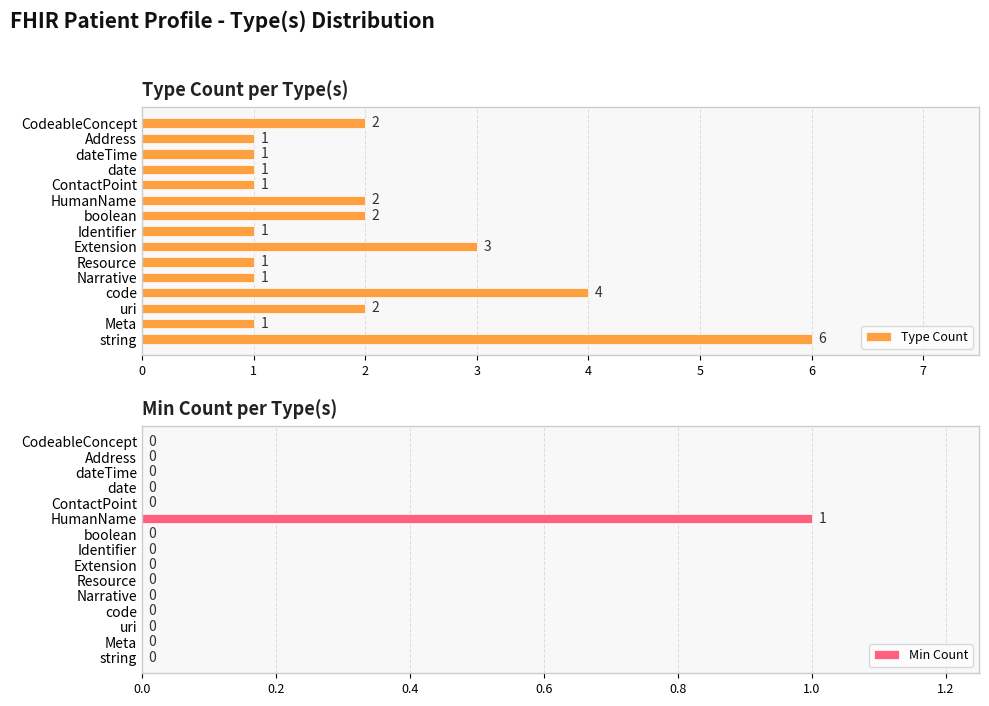

Count the Type Count values in the range 1 to 2.

12